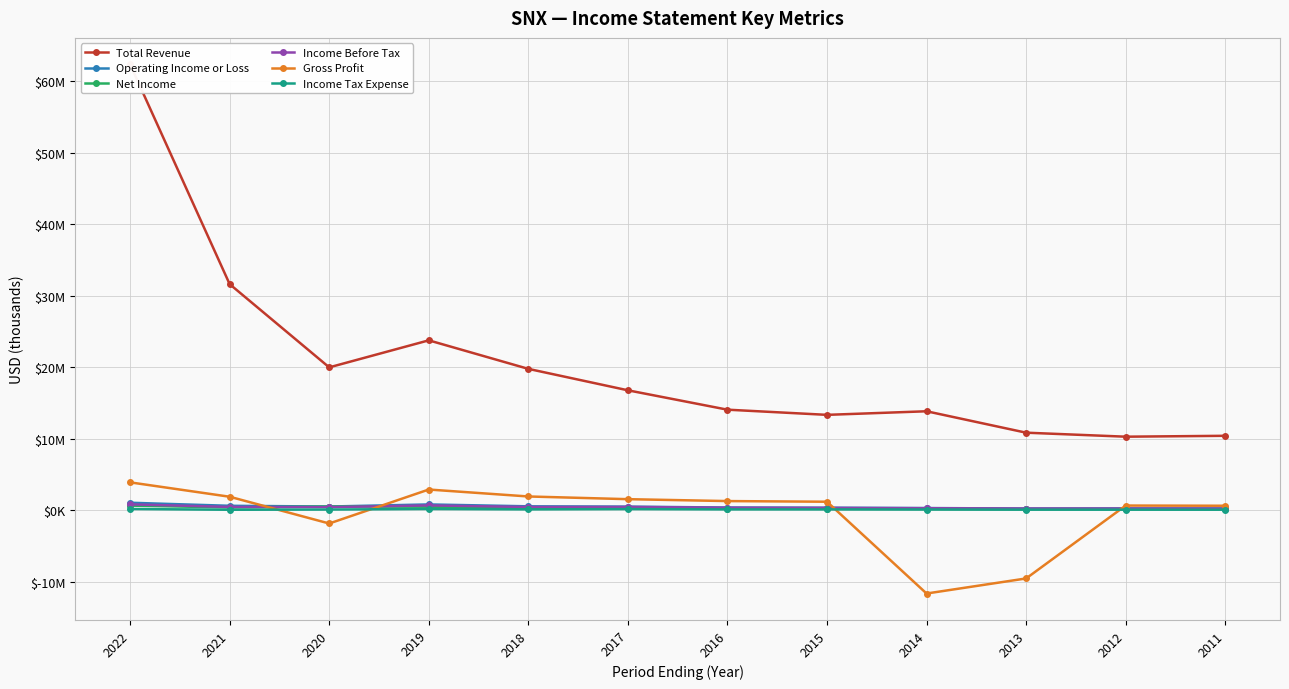

What value does the Total Revenue series have at 2020, to the nearest 100?

19977200